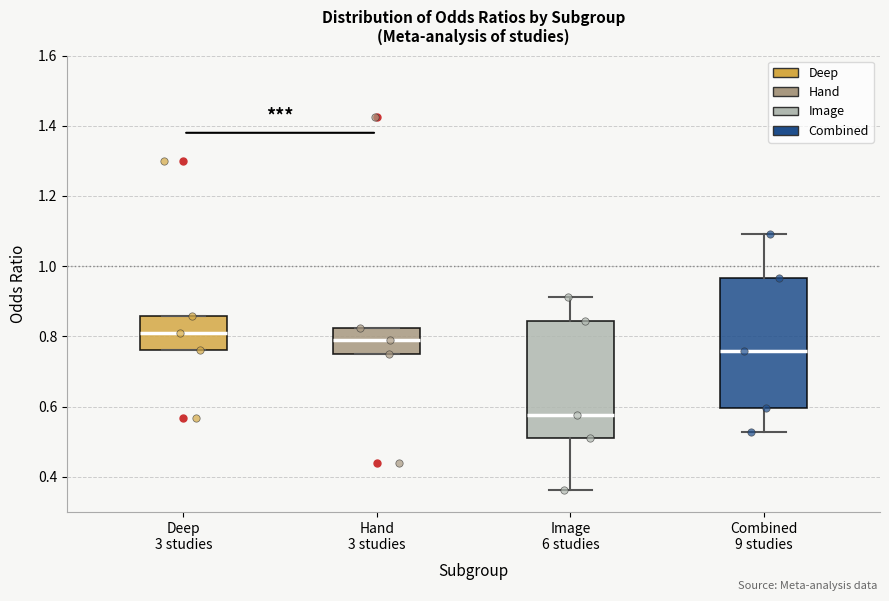

Where does the median line of the box for Combined 9 studies sit on the y-axis? The values are not printed on the chart, so give them approximately, as read against the axis.

0.76